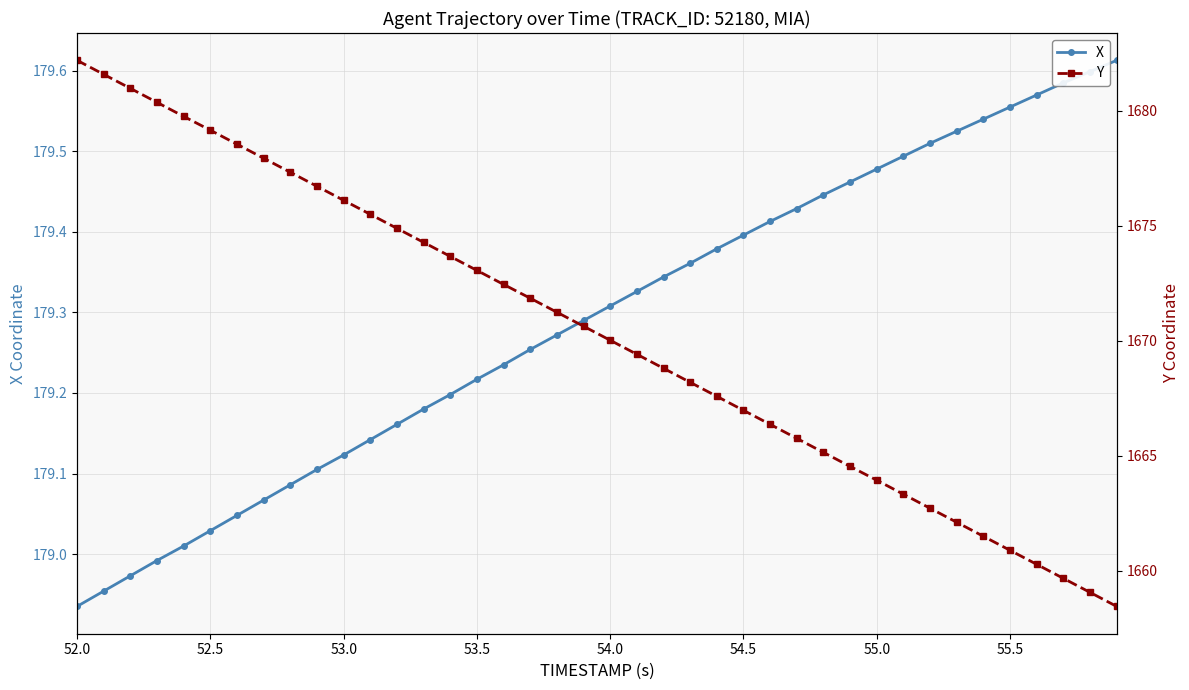

Which category has the lowest value across all series?

52.0